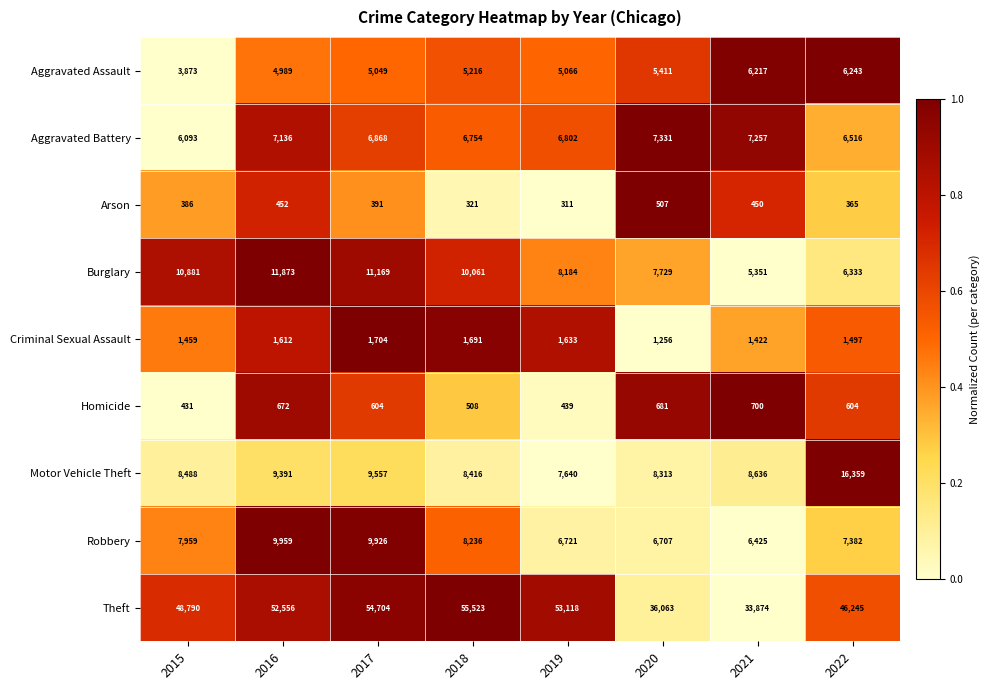

How many series are shown in this chart?

9